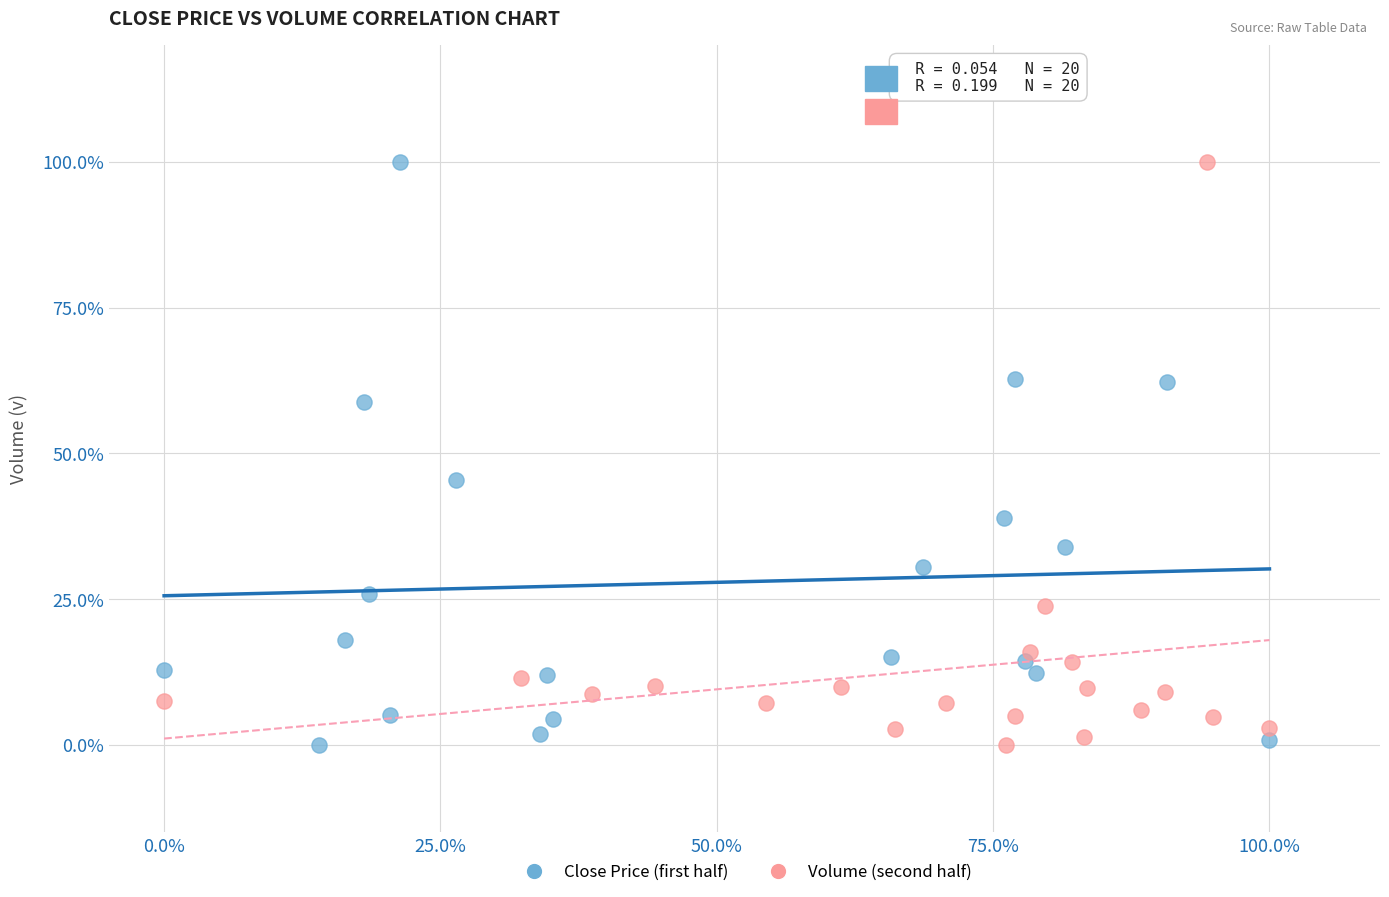

What are all the series names shown in the legend?

Close Price (first half), Volume (second half)